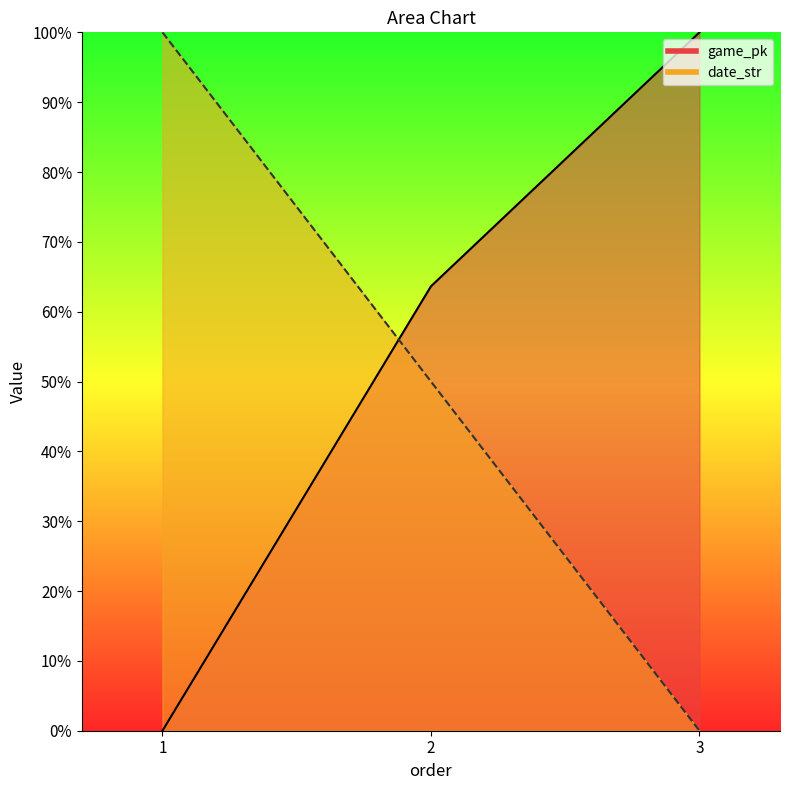

Reading left to right, transcribe all the data shown in this chart.

game_pk: 0.0	63.6	100.0
date_str: 100.0	50.0	0.0